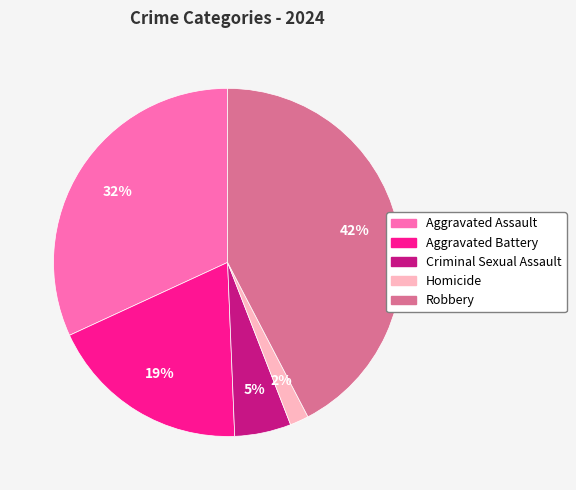

Rank the categories by value from lowest to highest.

Homicide, Criminal Sexual Assault, Aggravated Battery, Aggravated Assault, Robbery